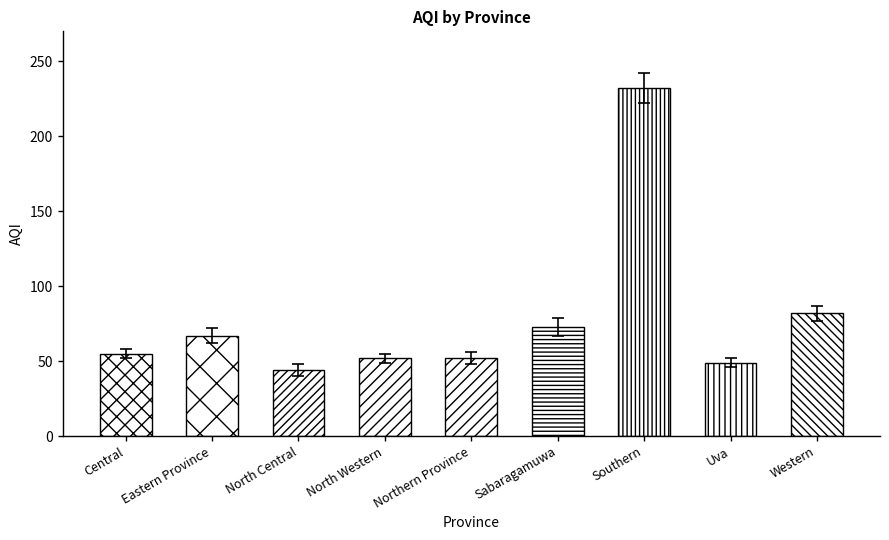

What is the sum of the values at North Western and Sabaragamuwa?

125